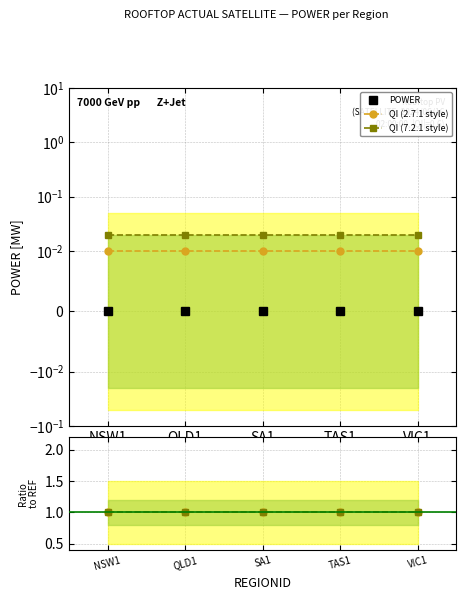

True or false: POWER has more than 1 points higher than both neighbors.

False